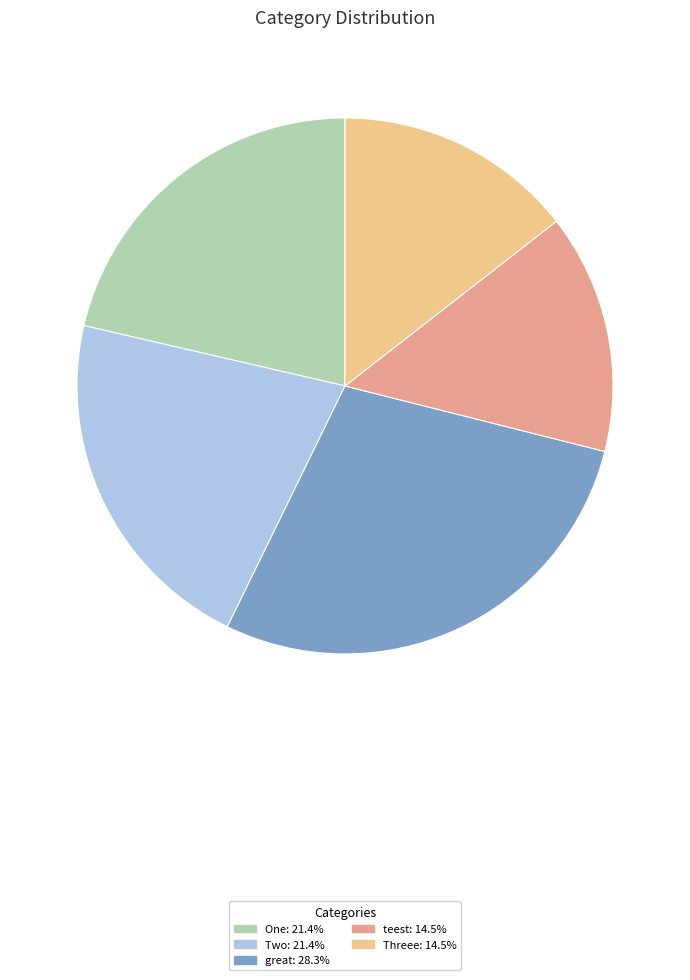

Is the sum of teest and One greater than half?

No